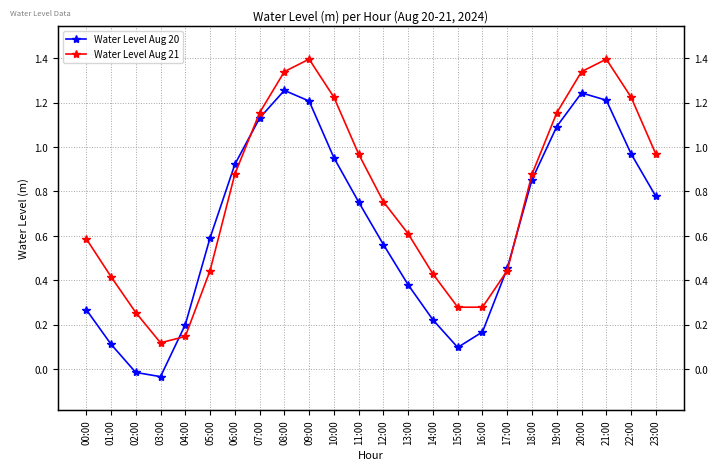

The Water Level Aug 20 series shows 1.2 at 20:00. True or false?

True